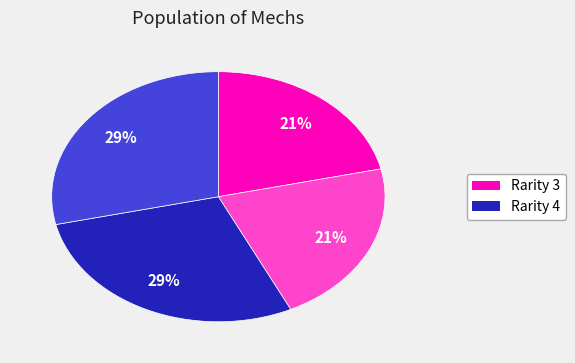

How many segments does this pie chart have?

4